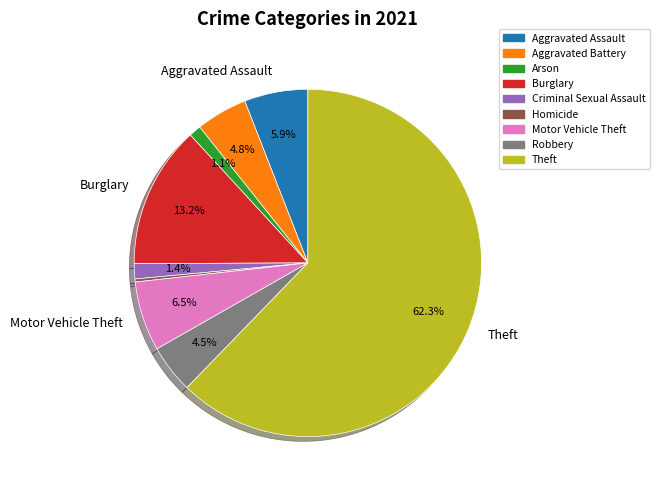

Does any single category account for the majority?

Yes